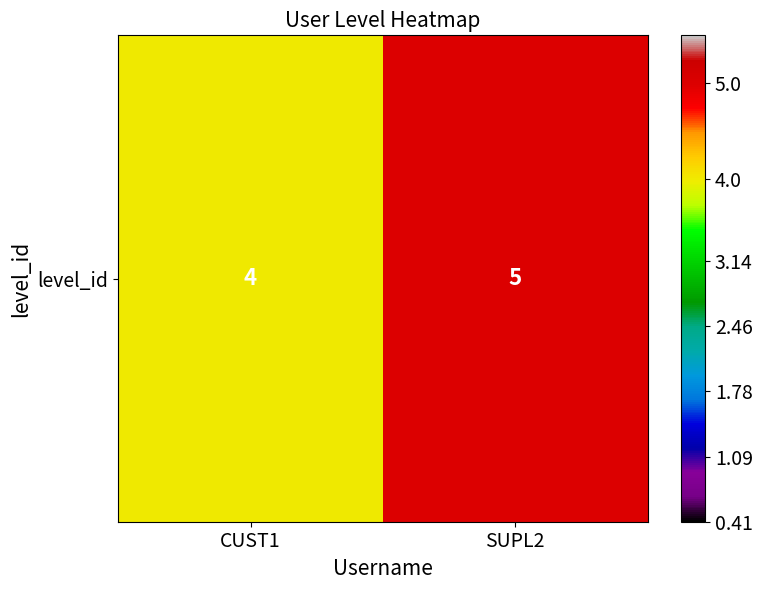

Reading left to right, extract all data points from this chart.

4	5